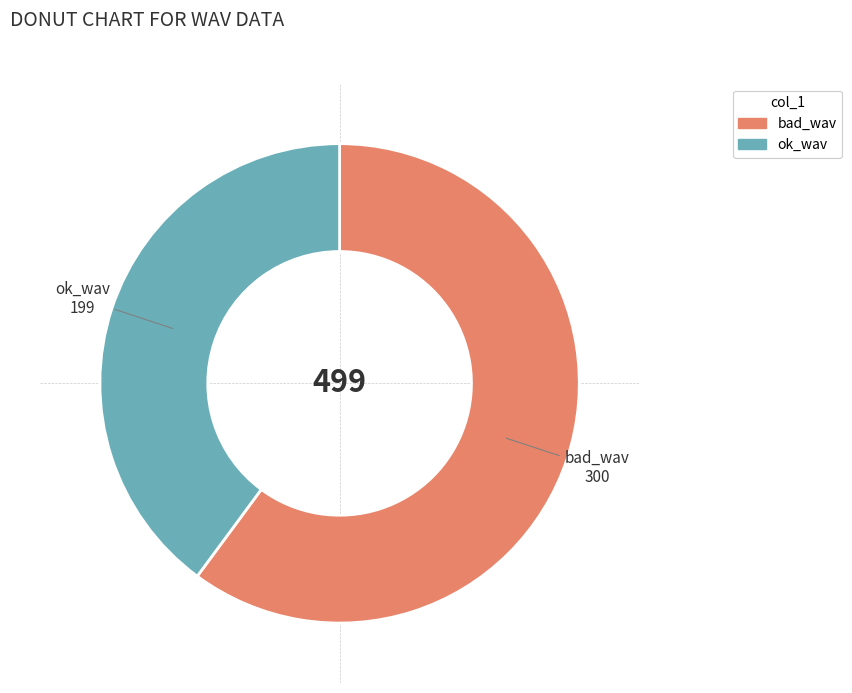

What is the ratio of the value at bad_wav to the value at ok_wav?

1.5